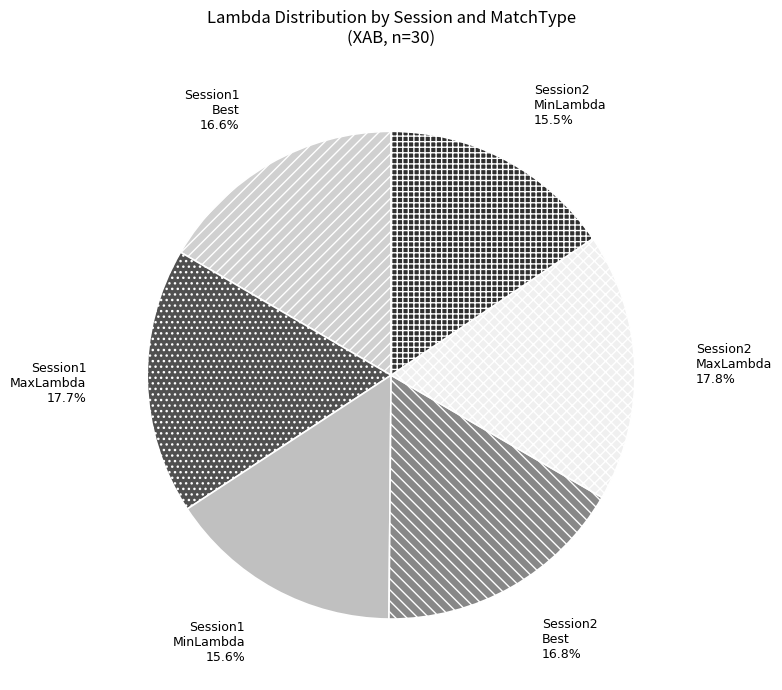

Rank the categories by value from highest to lowest.

Session 2 MaxLambda, Session 1 MaxLambda, Session 2 Best, Session 1 Best, Session 1 MinLambda, Session 2 MinLambda